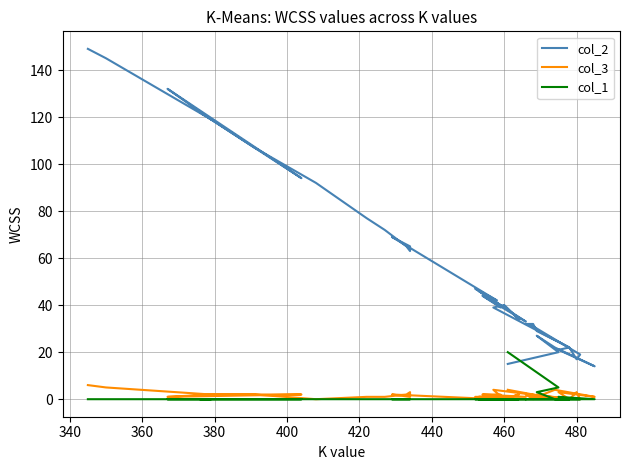

In col_2, how many points are lower than both neighbors (excluding endpoints)?

11